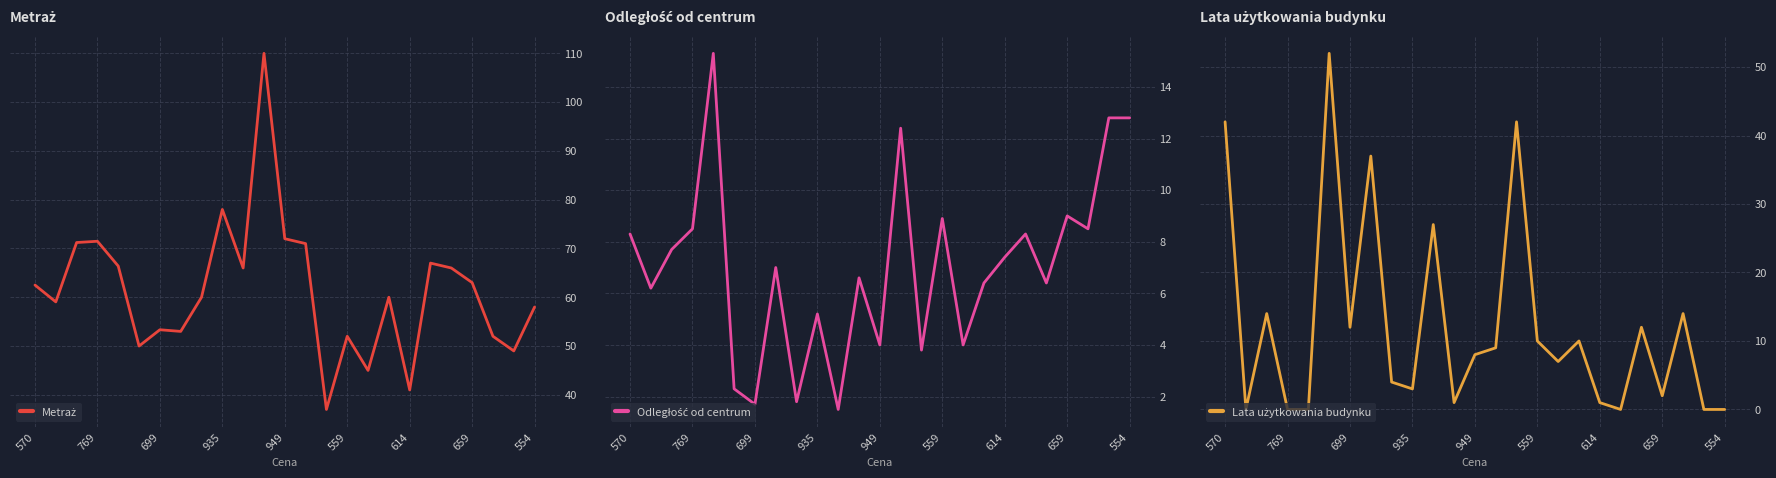

What value does the Lata użytkowania budynku series have at 22?

14.0